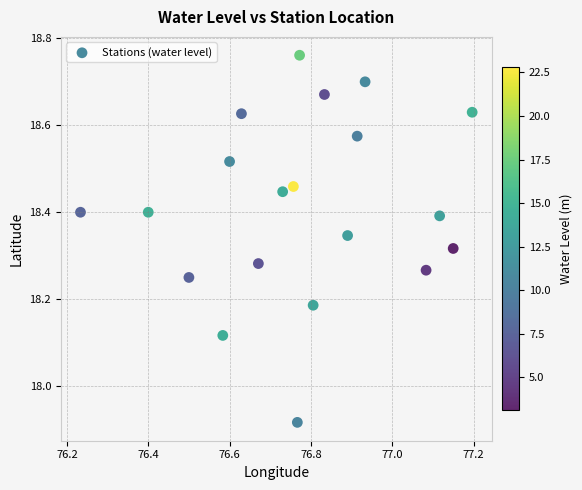

What is the range of X values (max minus min)?

1.0